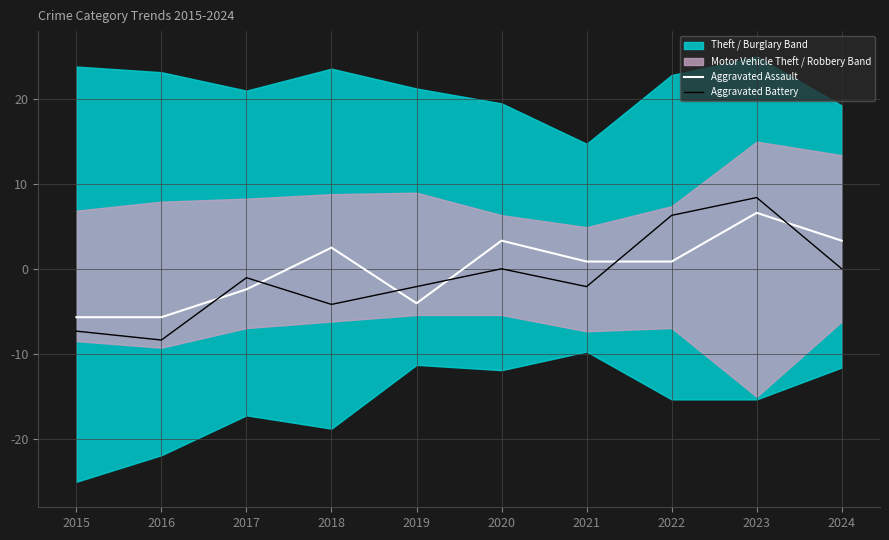

Rank the series by their average value, from lowest to highest.

Aggravated Battery, Aggravated Assault